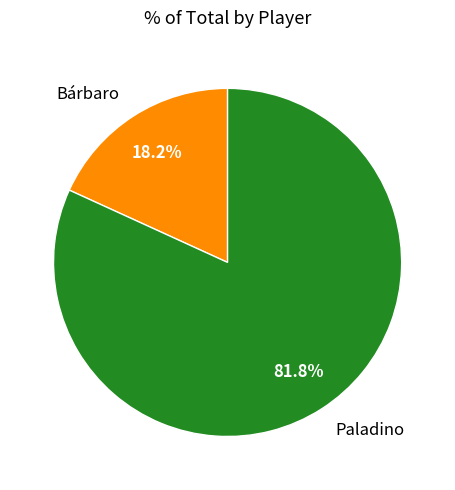

What is the total percentage of Bárbaro and Paladino?

100.0%